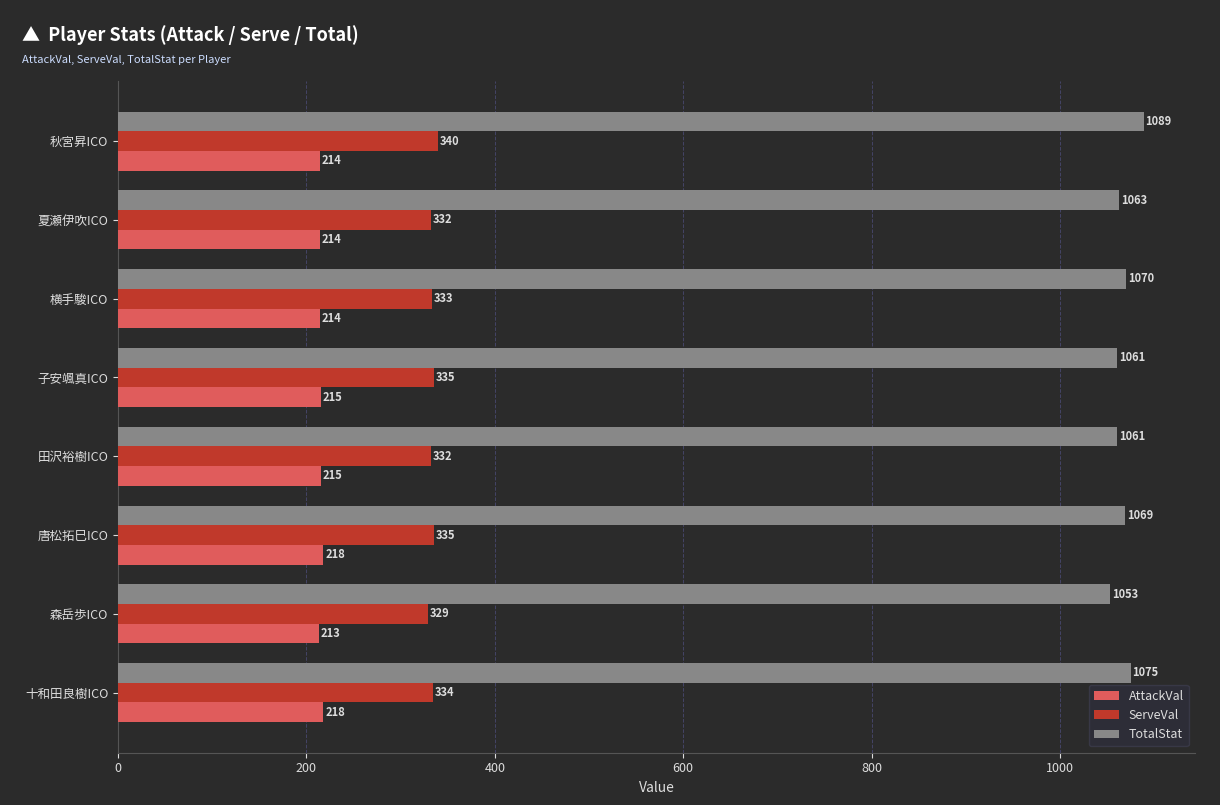

What is the average value of the AttackVal series?

215